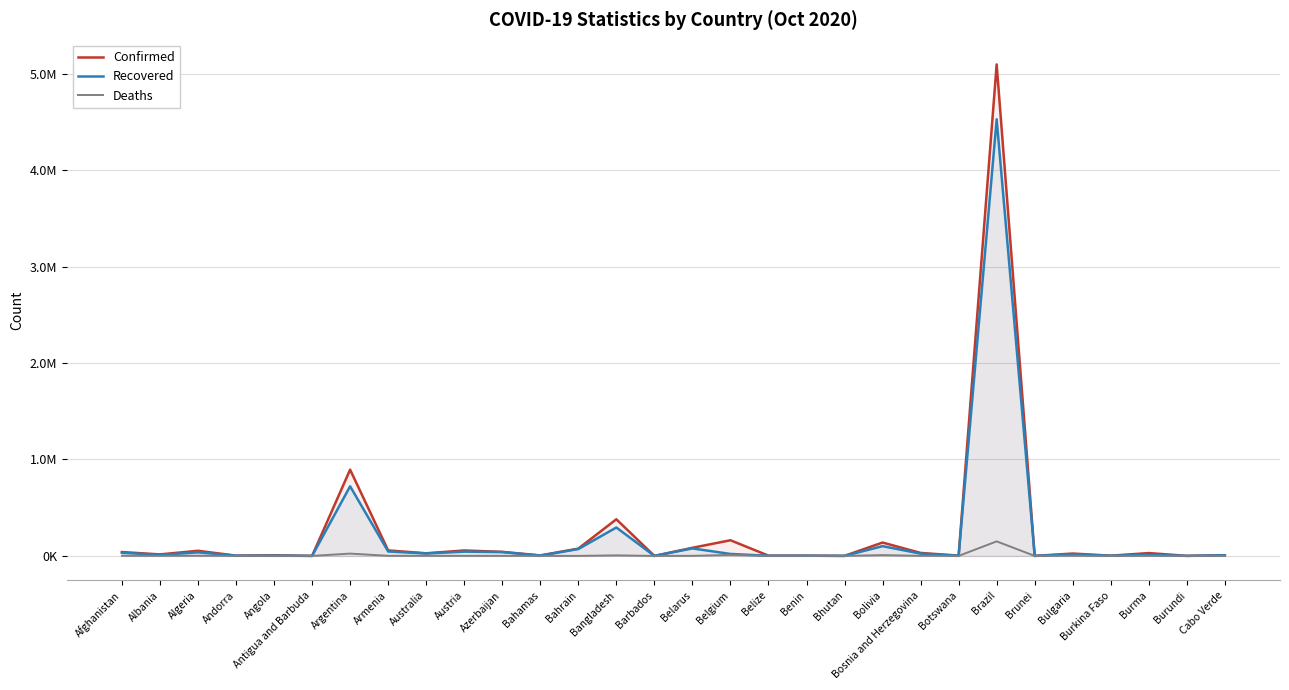

What position from the right is Barbados?

16